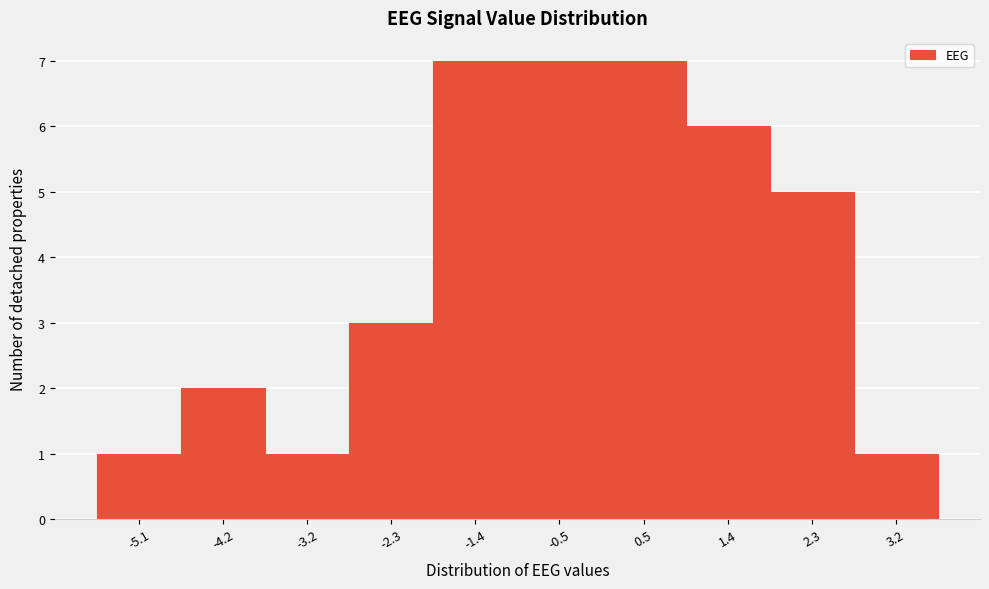

Reading left to right, extract all data points from this chart.

-5.1=1	-4.2=2	-3.2=1	-2.3=3	-1.4=7	-0.5=7	0.5=7	1.4=6	2.3=5	3.2=1